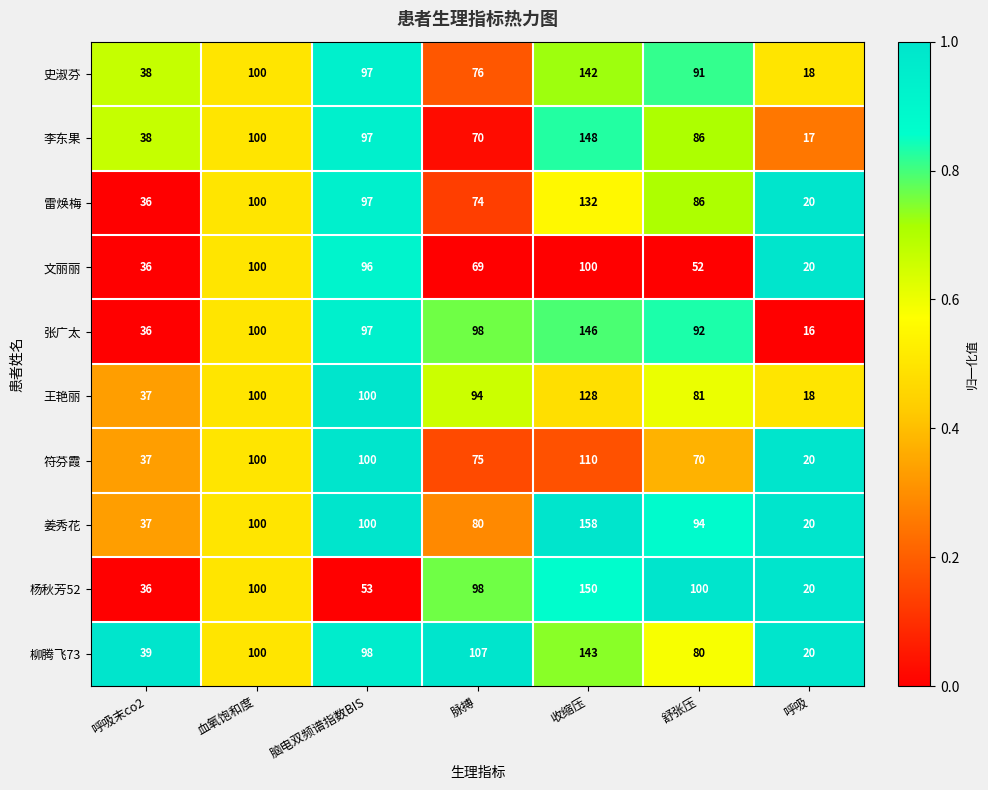

What is the highest value of the 文丽丽 series?

100